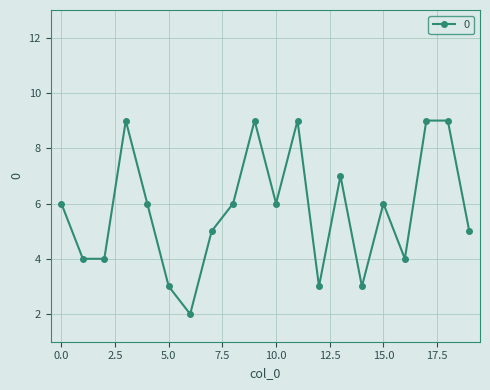

True or false: there are more than 1 points higher than both neighbors.

True